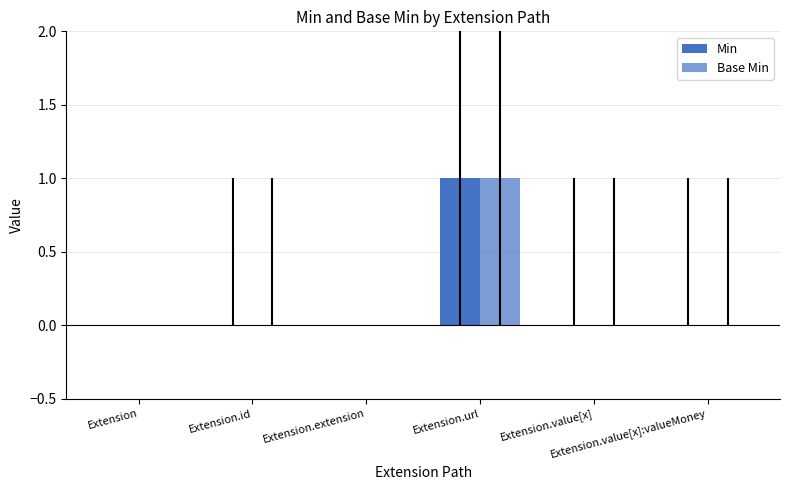

Are the bars horizontal?

No